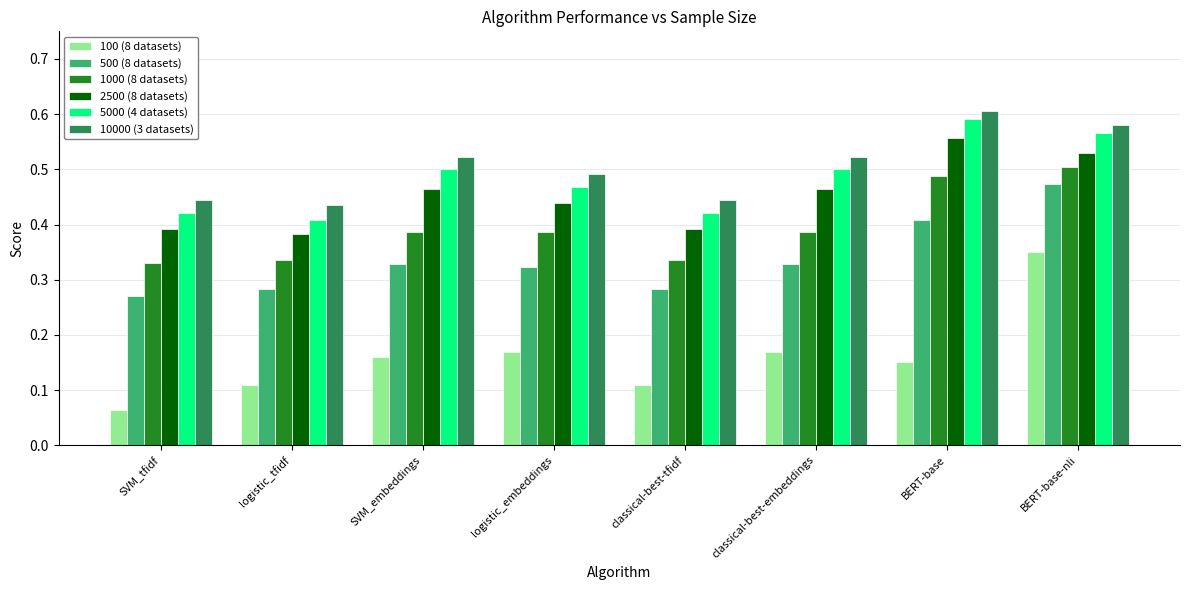

What is the label of the 5th bar from the left?

classical-best-tfidf